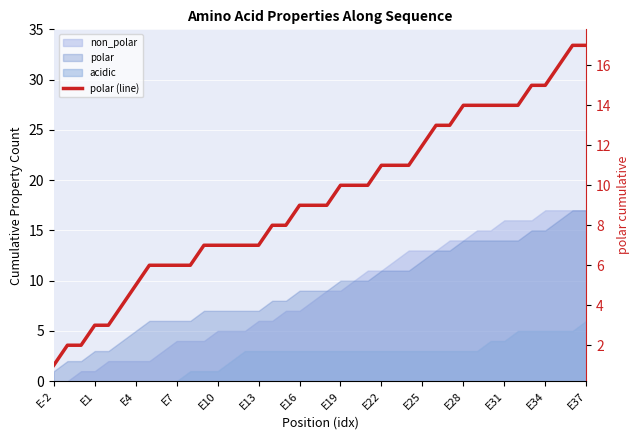

What is the average value?

9